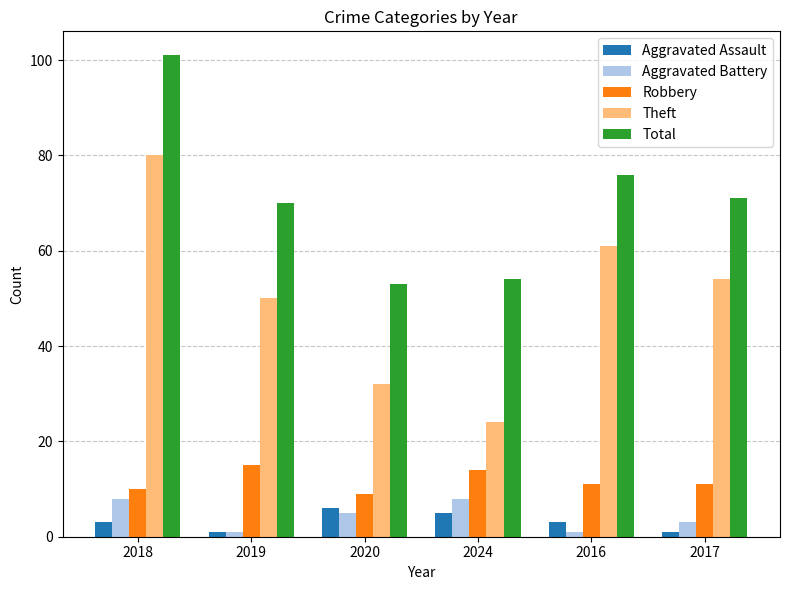

List the labels in order of Theft value, smallest first.

2024, 2020, 2019, 2017, 2016, 2018